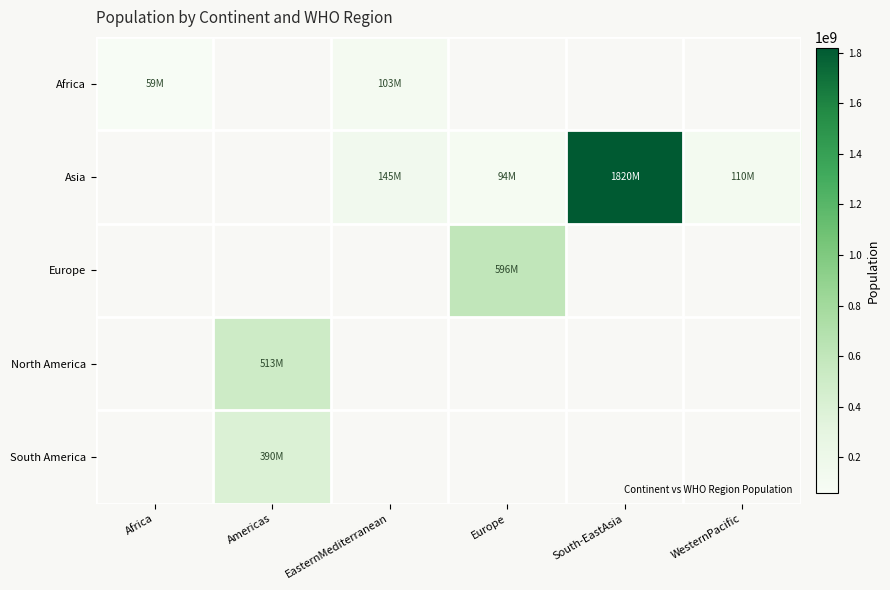

Which has a higher value, WesternPacific or Africa?

Africa